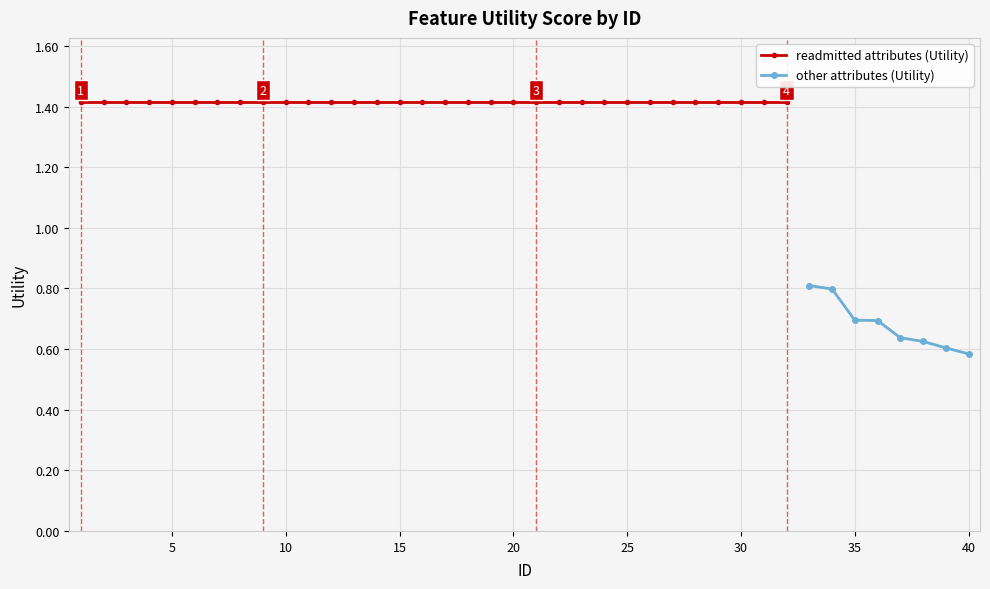

How many categories are shown in the chart?

40